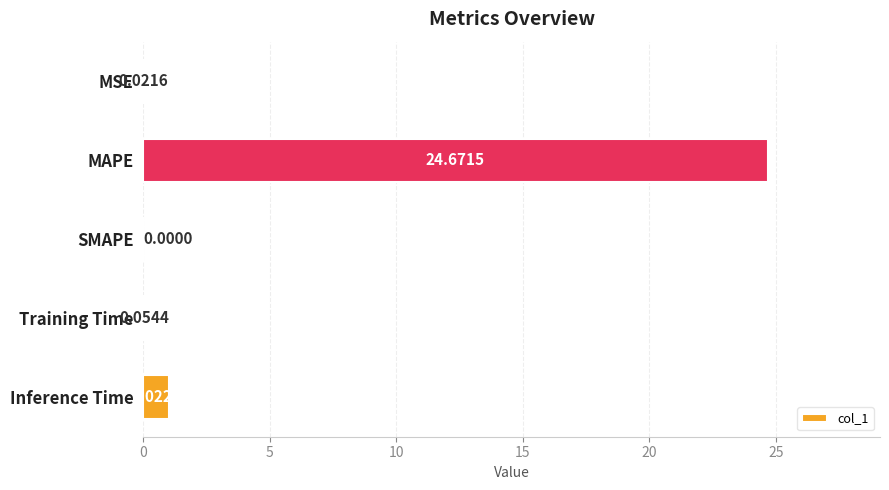

Which category has the highest value across all series?

MAPE